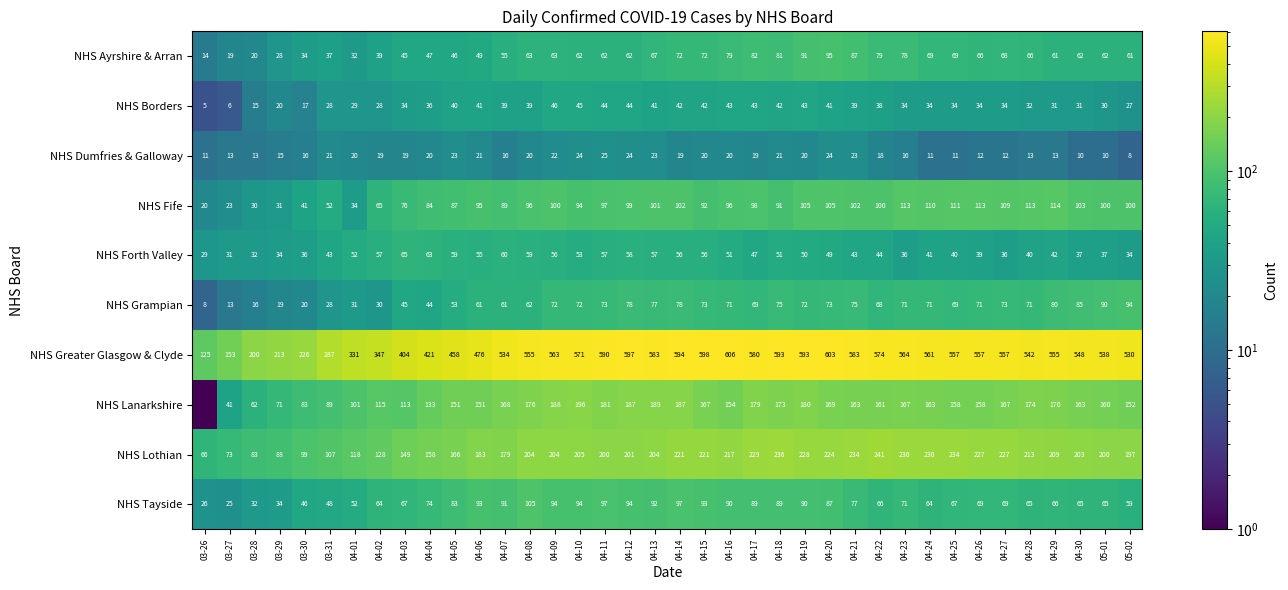

What value does the NHS Forth Valley series have at 04-28?

40.0